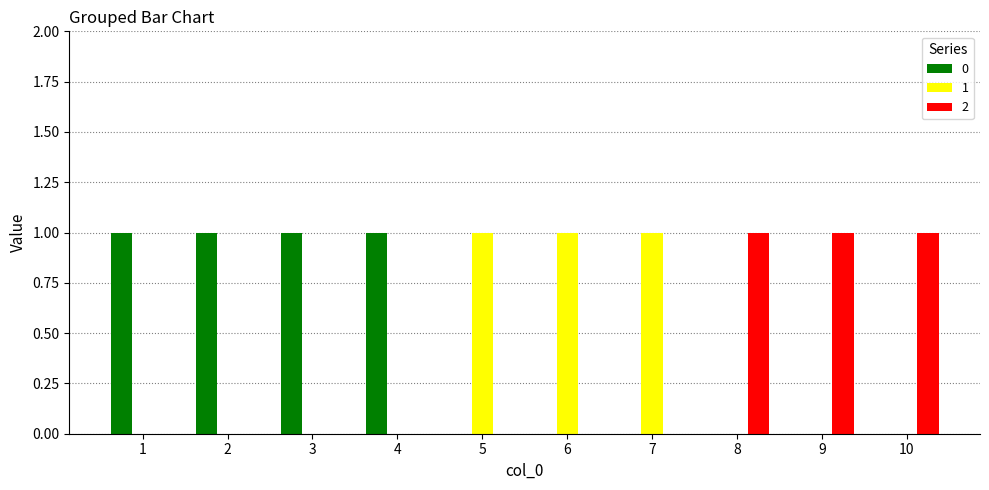

Count the number of data series in this chart.

3